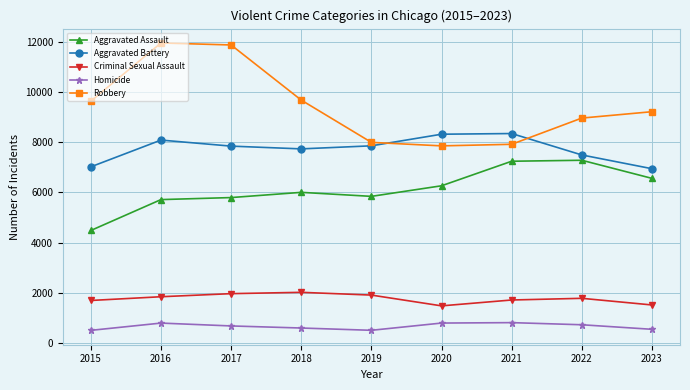

In Aggravated Battery, how many points are higher than both neighbors (excluding endpoints)?

2